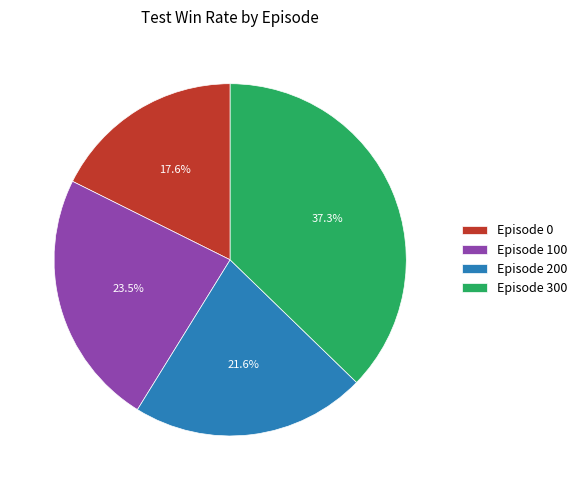

To the nearest percent, what portion does Episode 300 represent?

37%